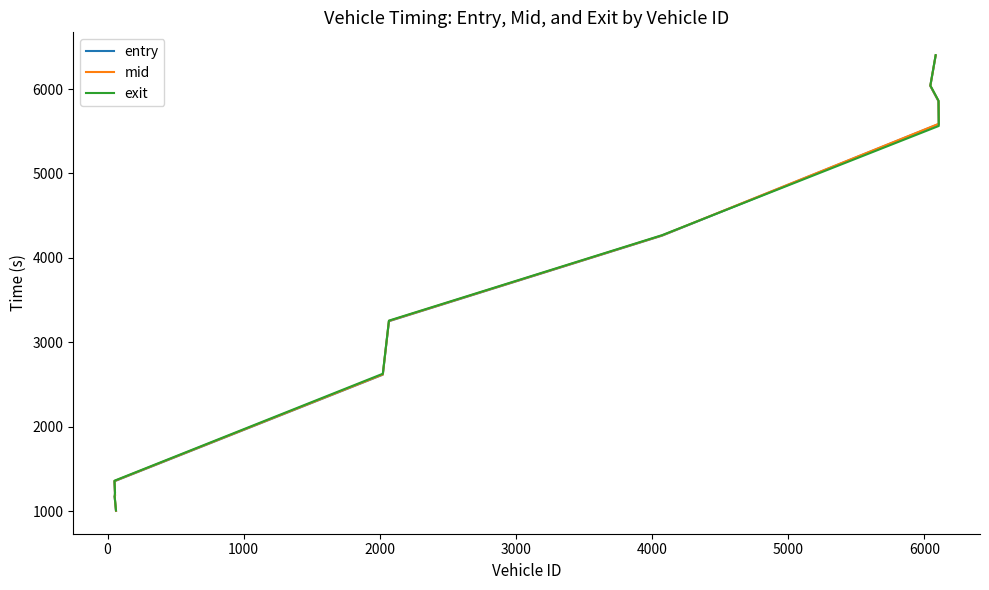

How many data points in mid are less than 3253?

5